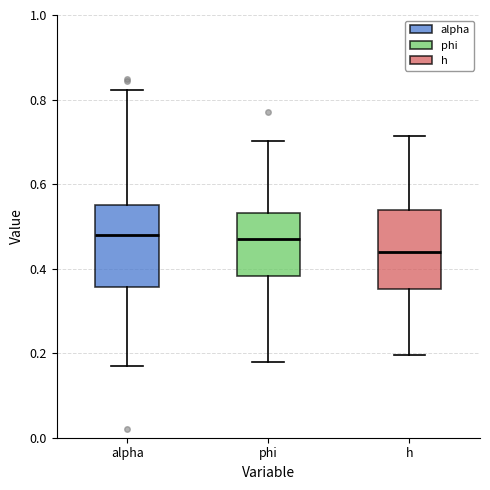

Reading left to right, read every box against the y-axis: the position of its median line, the range the box covers, and the ends of its whiskers. The values are not printed on the chart, so give them approximately, as read against the axis.

alpha: median 0.48, box 0.36 to 0.54, whiskers 0.18 to 0.82
phi: median 0.48, box 0.38 to 0.54, whiskers 0.18 to 0.70
h: median 0.44, box 0.36 to 0.54, whiskers 0.20 to 0.72